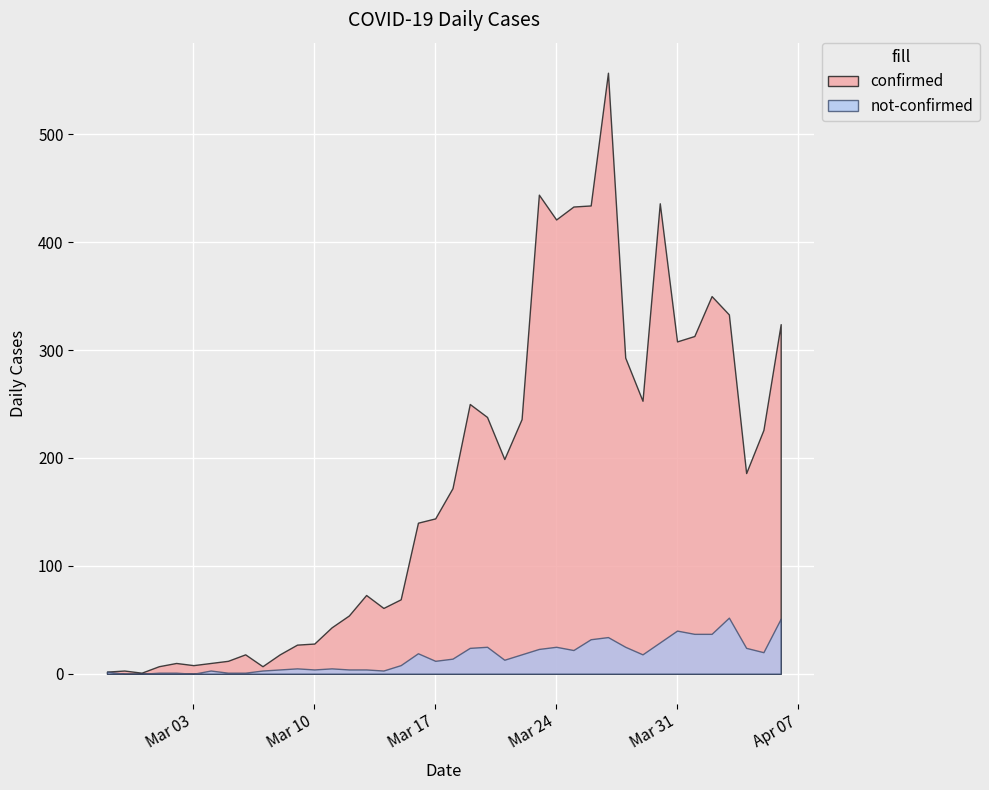

What is the sum of the not-confirmed values at 2020-03-18 and 2020-03-31?

54